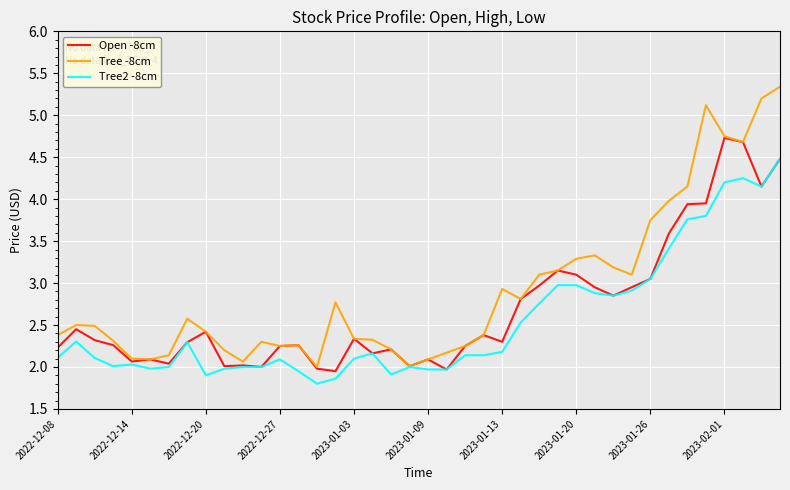

Which series has the largest range (max minus min)?

Tree -8cm